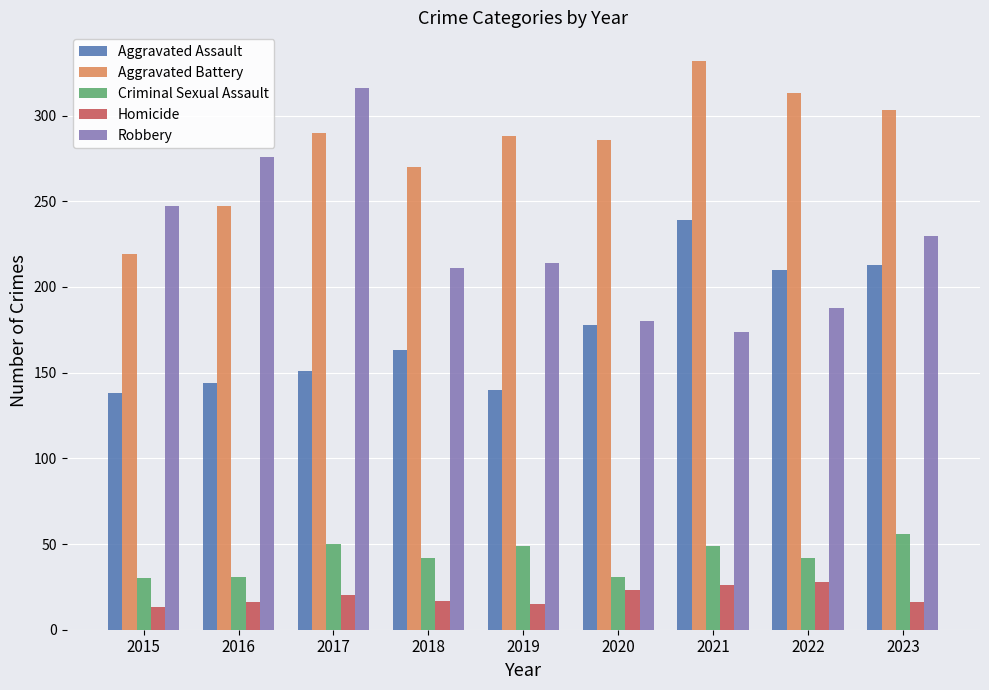

The Homicide series shows 17 at 2018. True or false?

True